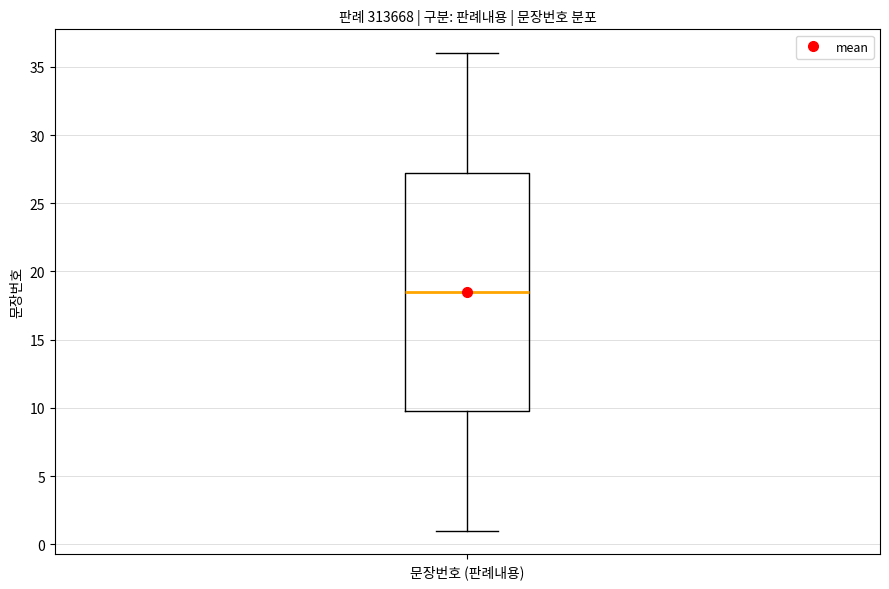

Read this box plot against the y-axis: the position of the median line, the range covered by the box, and the ends of both whiskers. The values are not printed on the chart, so give them approximately, as read against the axis.

median 18.5, box 10.0 to 27.5, whiskers 1.0 to 36.0